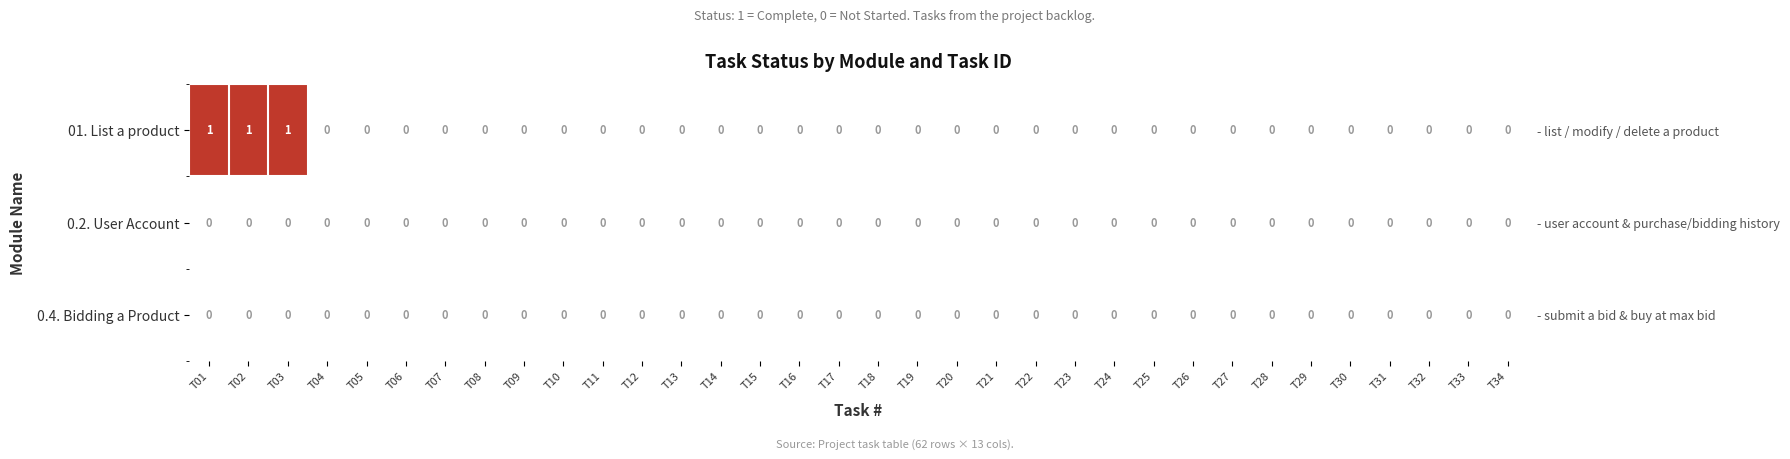

Which series has the largest total across all categories?

01. List a product